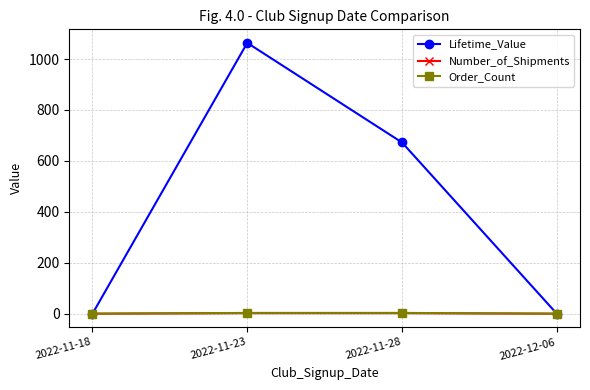

Which series changed the most between 2022-11-28 and 2022-12-06?

Lifetime_Value